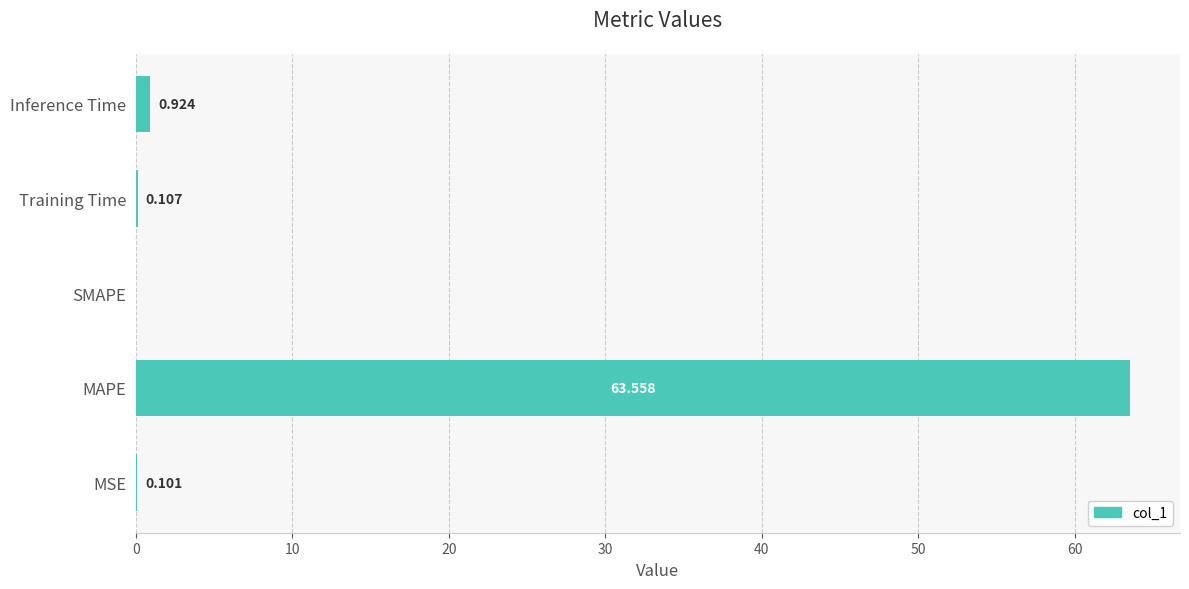

Which category has the highest value across all series?

MAPE